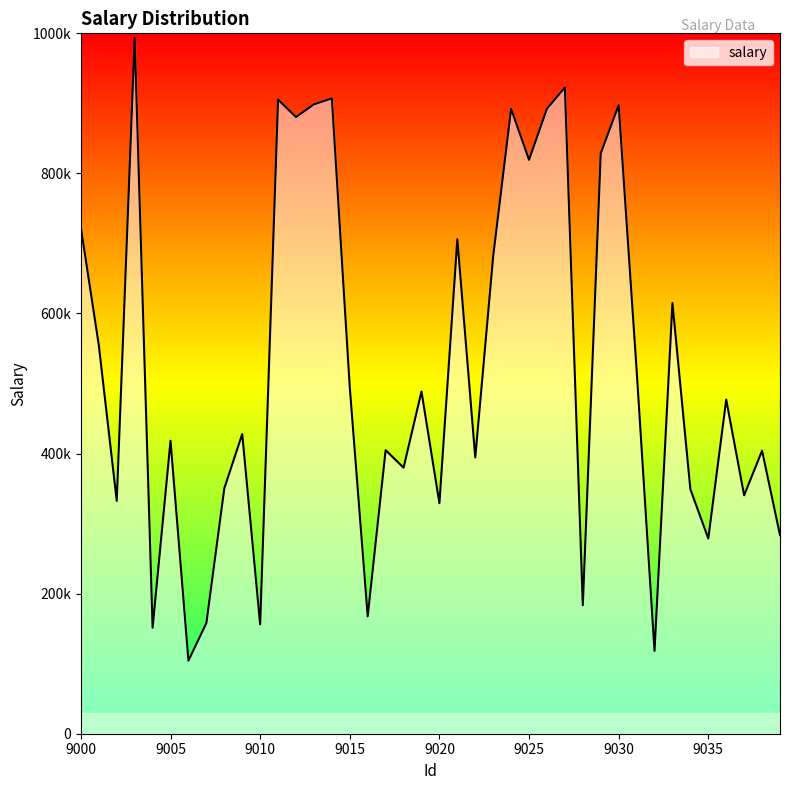

Does the chart have visible grid lines?

No